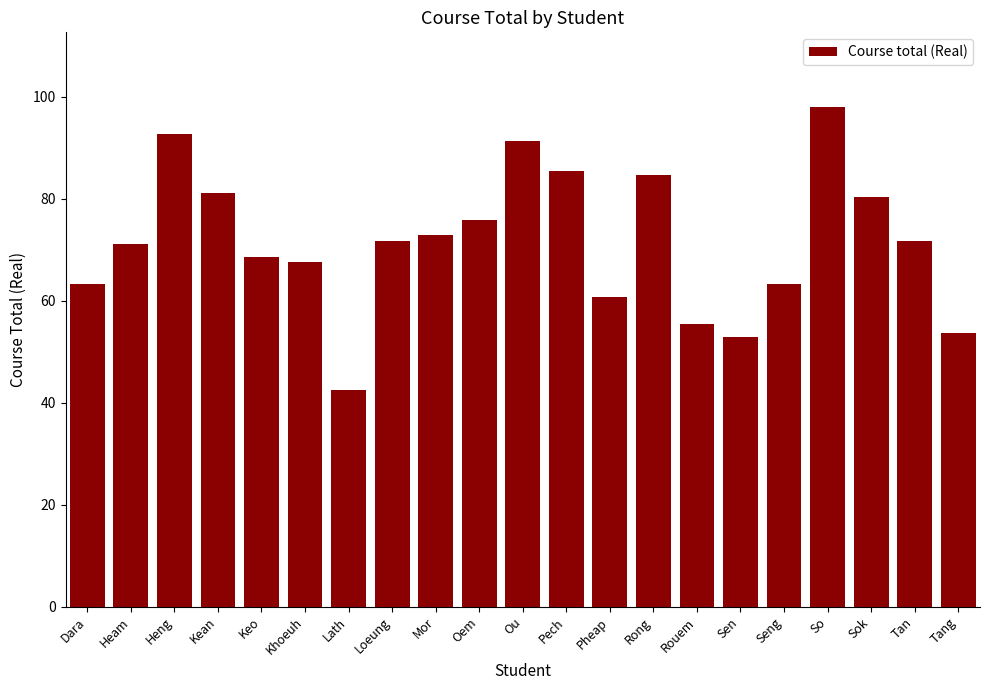

True or false: the data shows 42.4 at Lath.

True